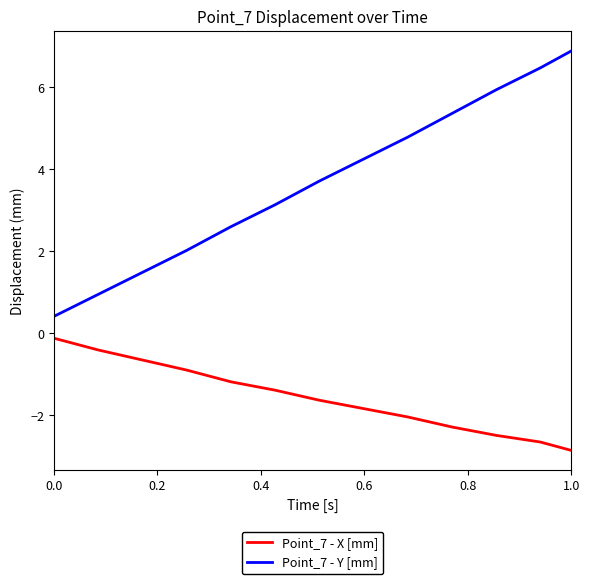

List the series in order of their overall mean, lowest first.

Point_7 - X [mm], Point_7 - Y [mm]